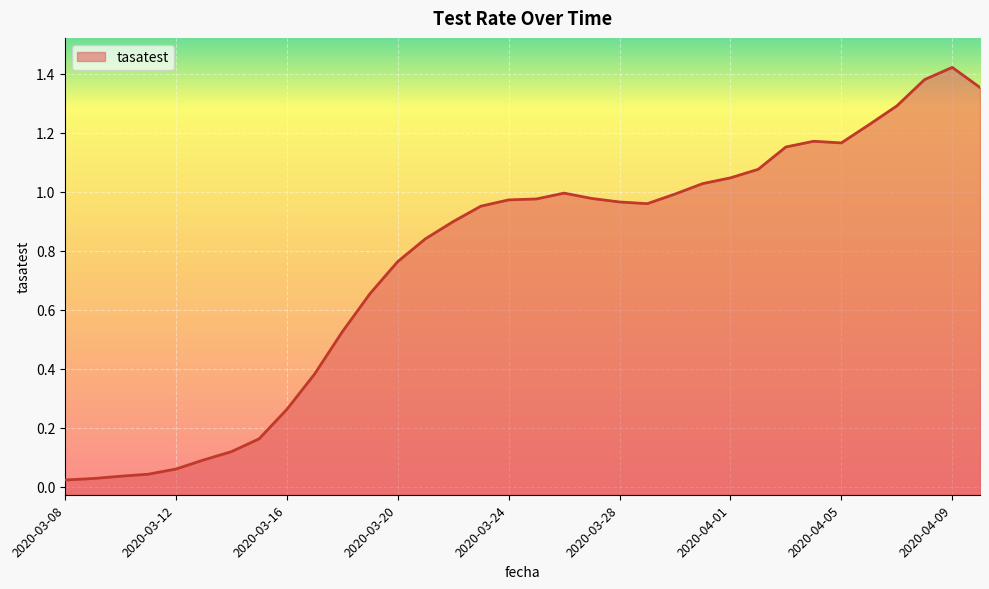

What is the value of the 32nd point from the left?

1.4